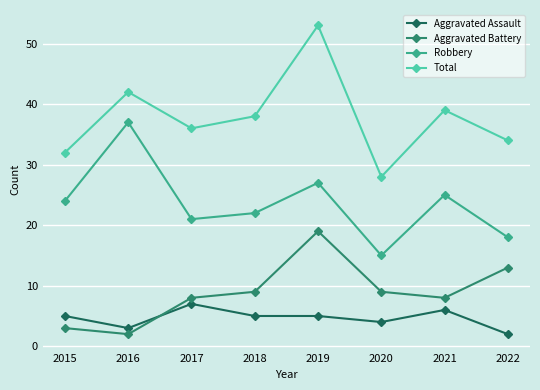

True or false: Aggravated Battery and Total intersect in this chart.

False